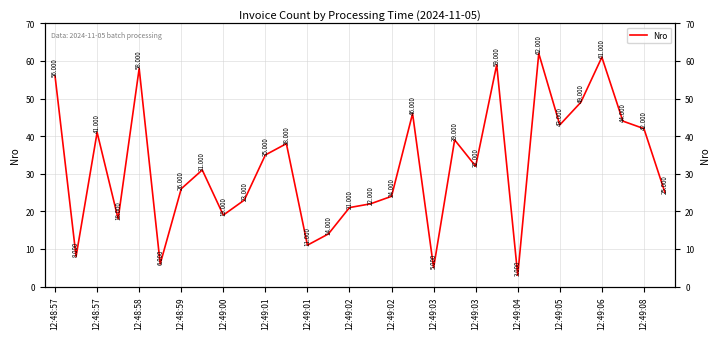

The value at 12:49:06 is 61. True or false?

True